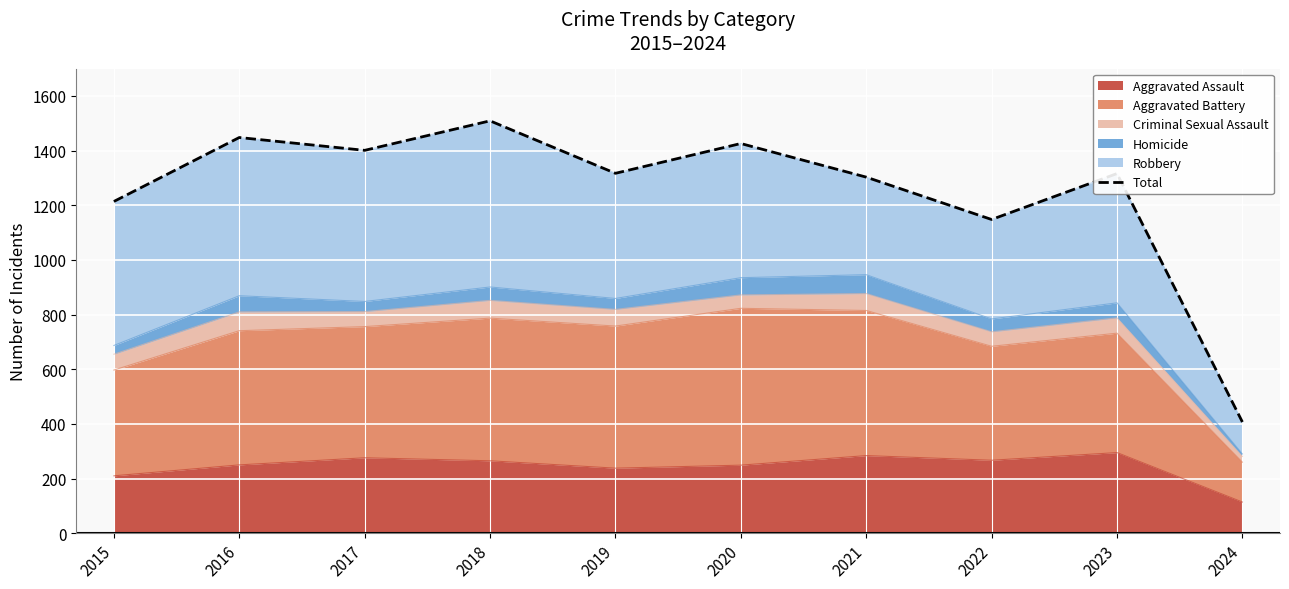

What is the difference between the maximum and second lowest values?

361